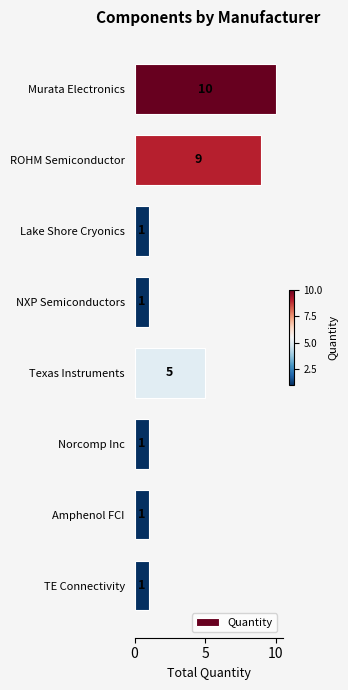

What is the sum of all values?

29